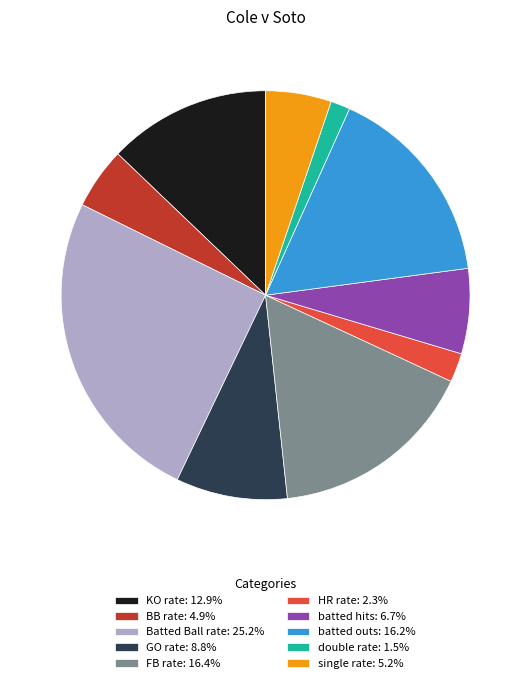

Is there any slice that represents more than half of the pie?

No